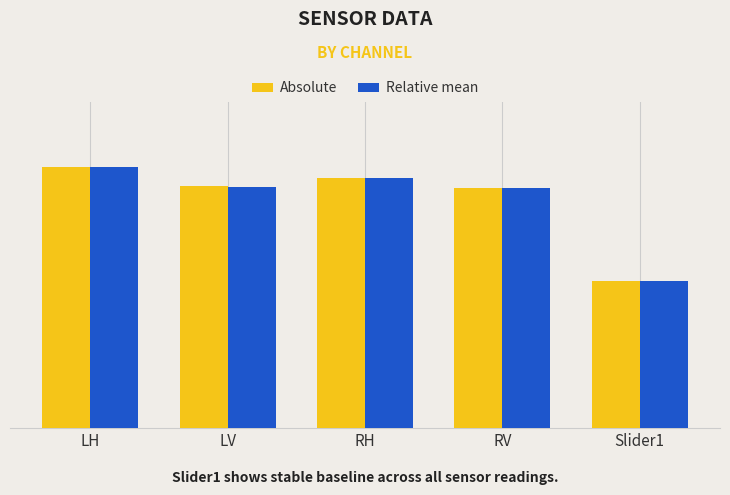

What are all the series names shown in the legend?

Absolute, Relative mean